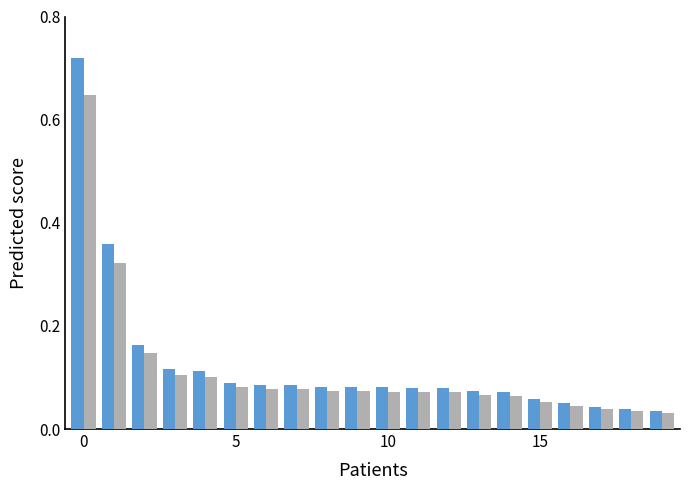

Does the chart contain stacked bars?

No